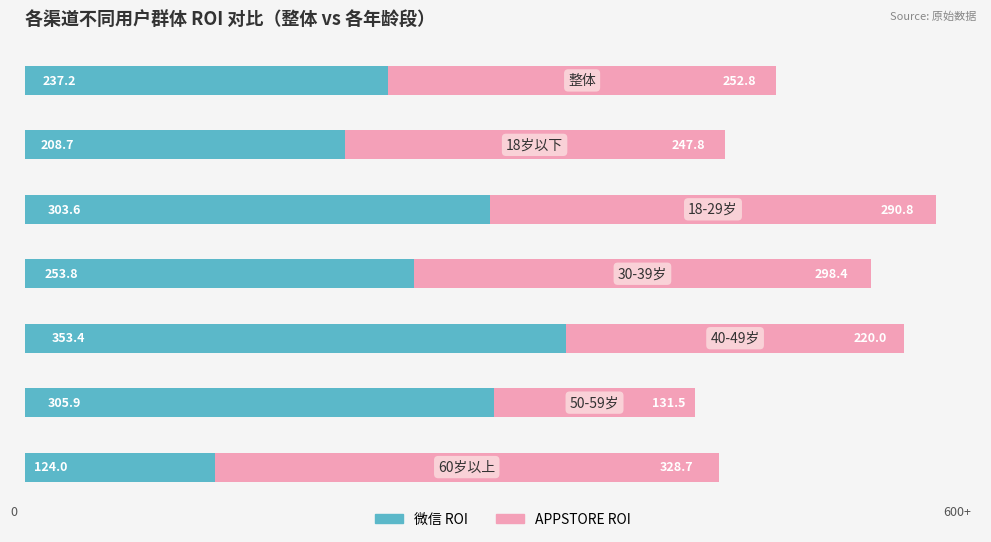

Reading left to right, transcribe all the data shown in this chart.

微信(ROI): 237.2	208.7	303.6	253.8	353.4	305.9	124.0
APPSTORE(ROI): 252.8	247.8	290.8	298.4	220.0	131.5	328.7